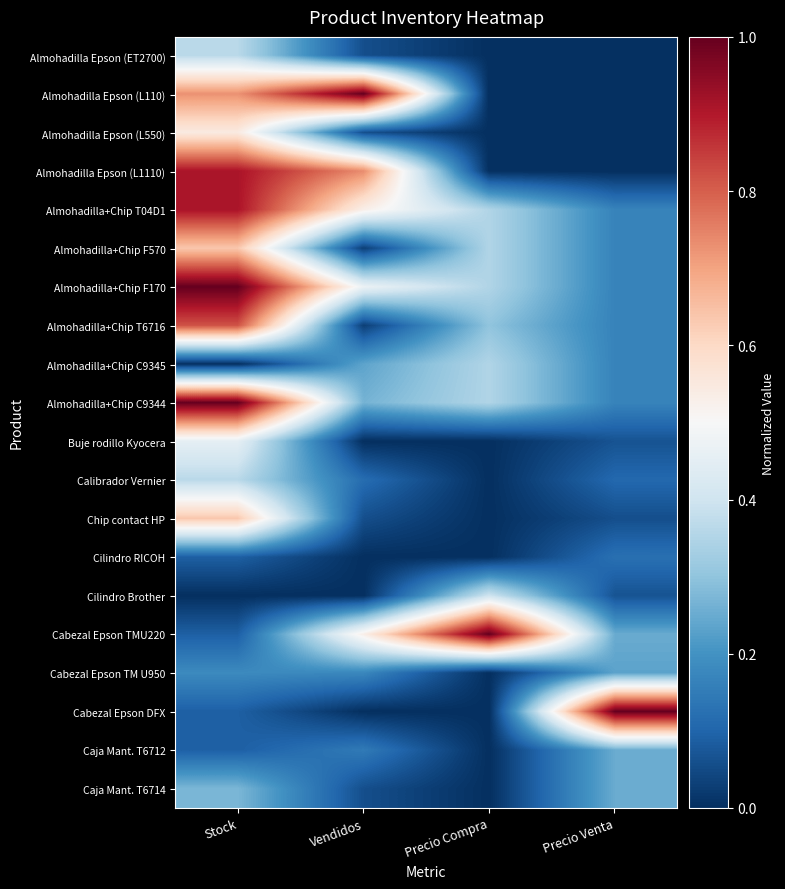

Which label corresponds to the smallest value in the chart?

Precio Compra